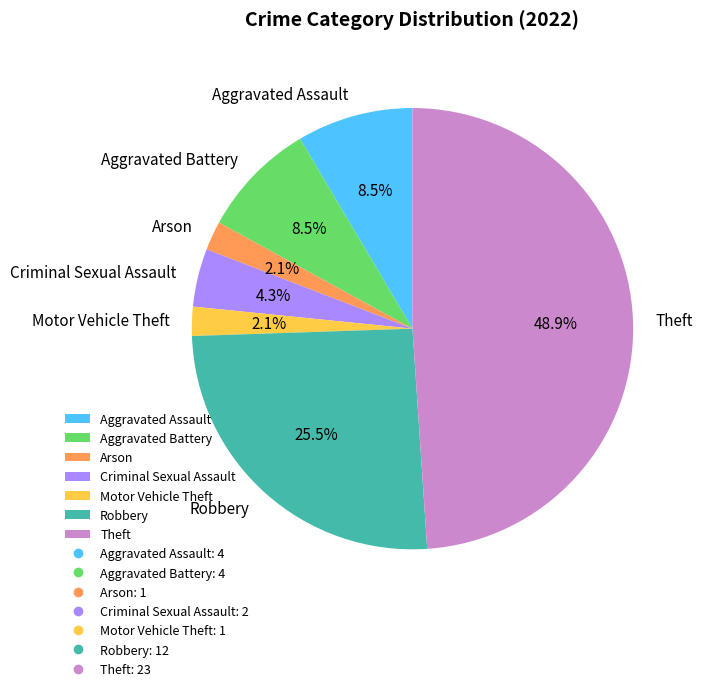

Which has a higher value, Arson or Criminal Sexual Assault?

Criminal Sexual Assault